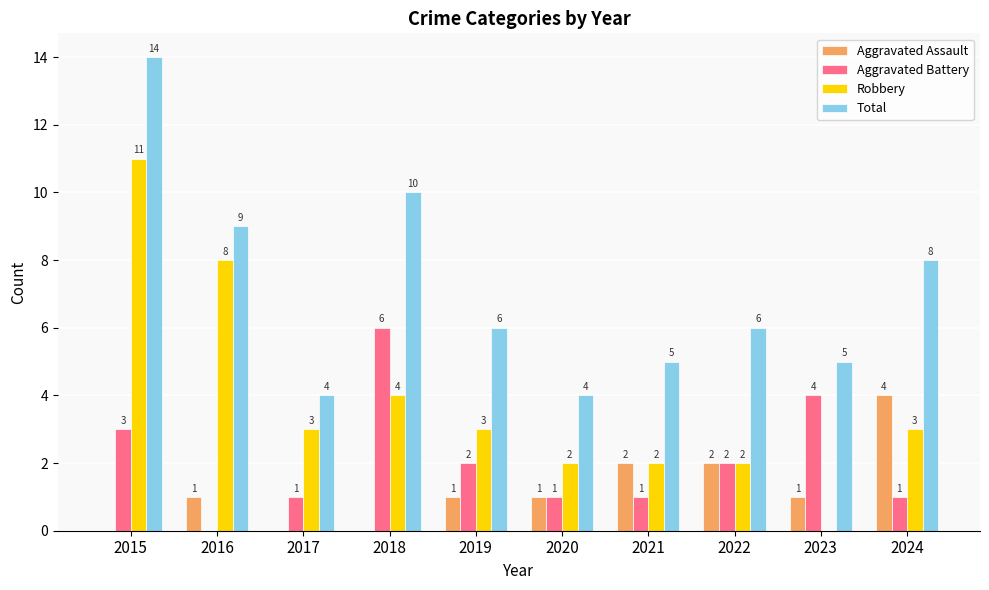

Is the value of Aggravated Assault at 2022 greater than the value of Robbery at 2019?

No